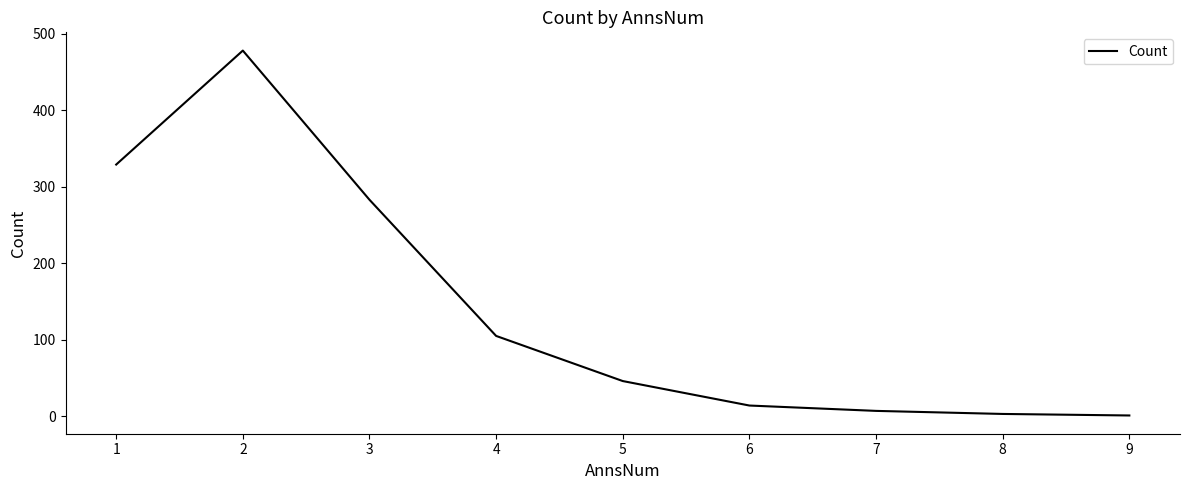

Does the chart have visible grid lines?

No